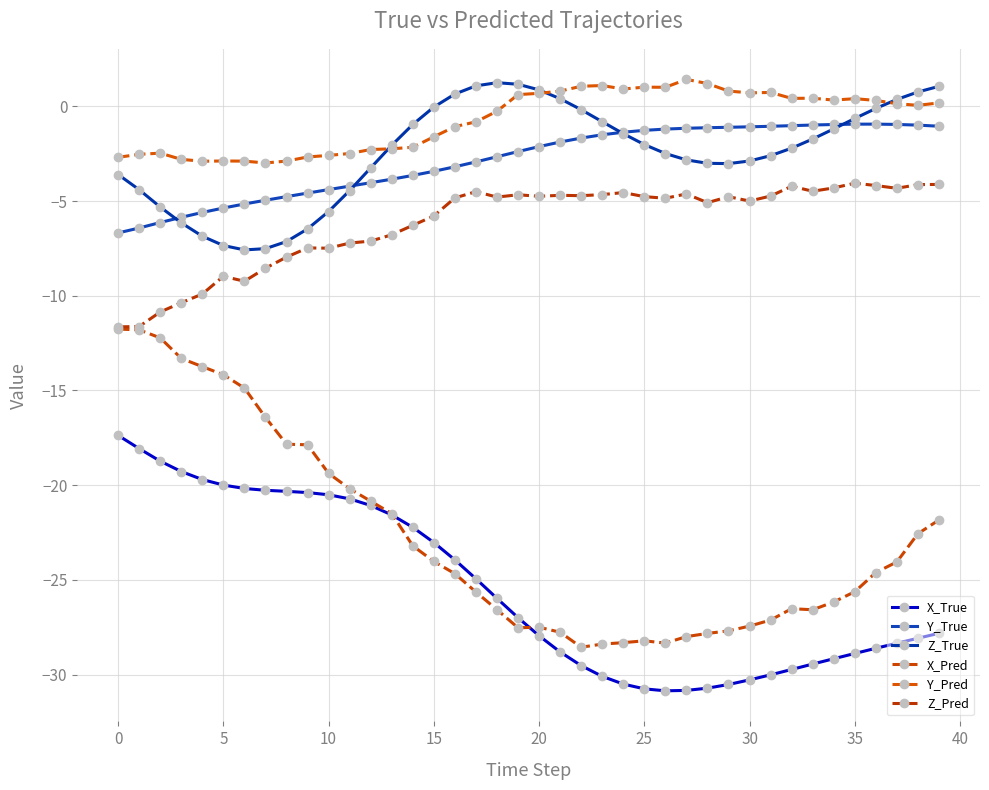

How many lines are shown in the chart?

6